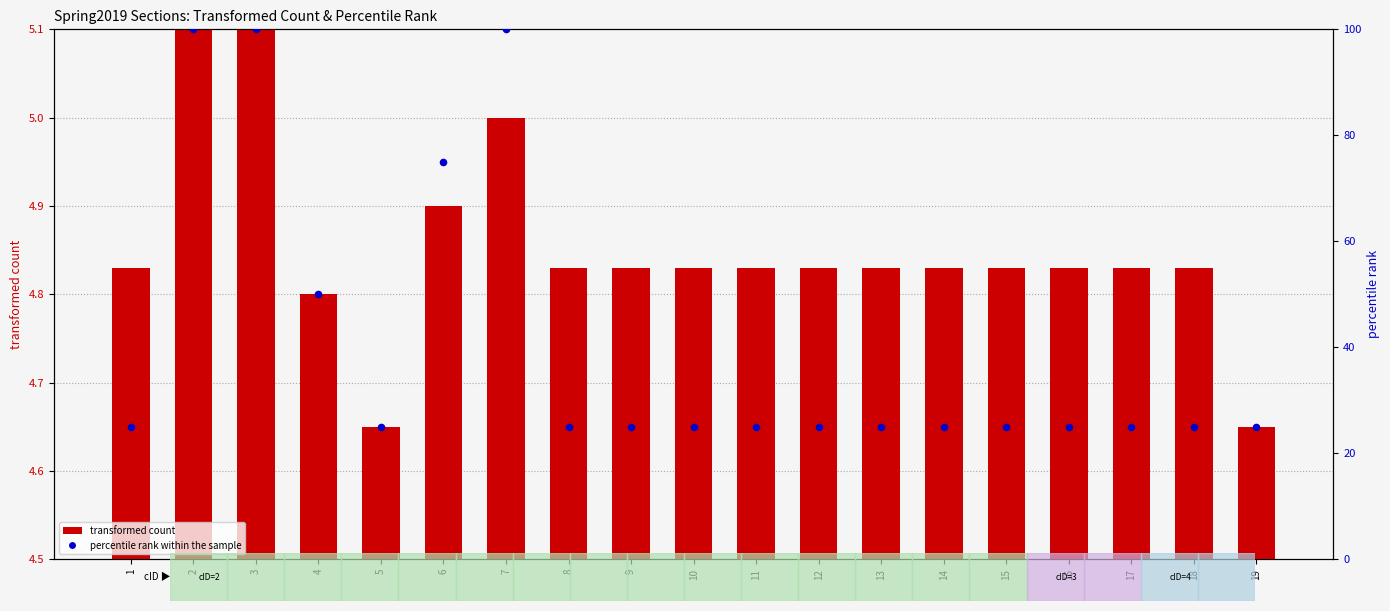

Is the value of percentile rank within the sample at 4 greater than the value of transformed count at 6?

Yes